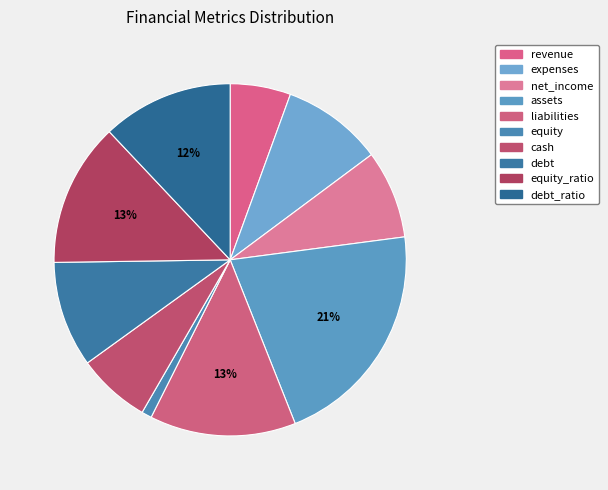

Which category has the smallest portion of the pie?

equity